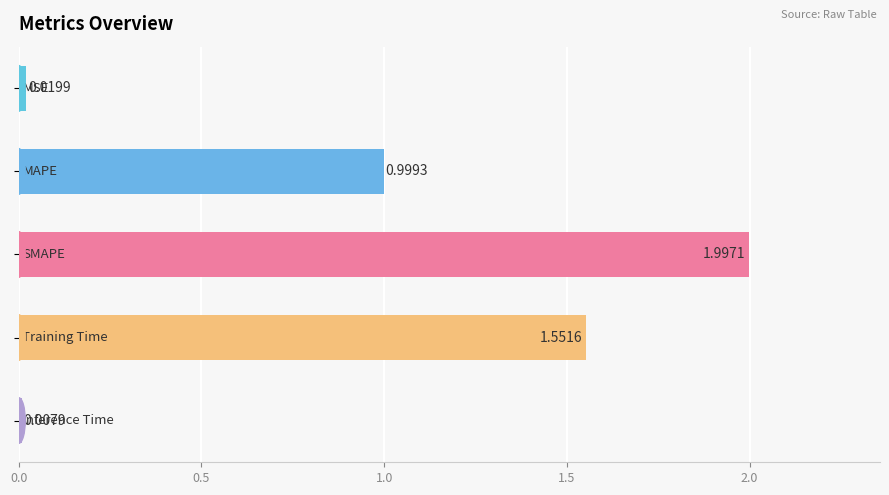

What is the difference between the maximum and second lowest values?

2.0